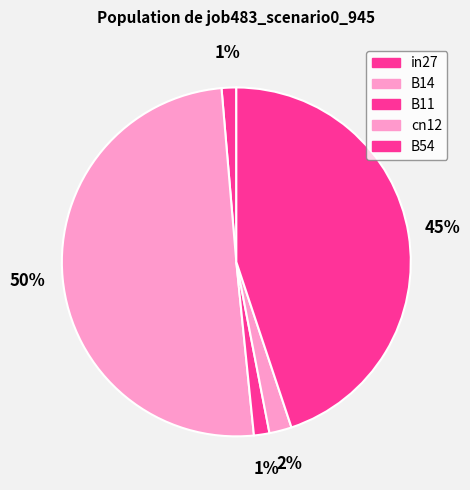

Rank the categories by value from lowest to highest.

in27, B11, cn12, B54, B14